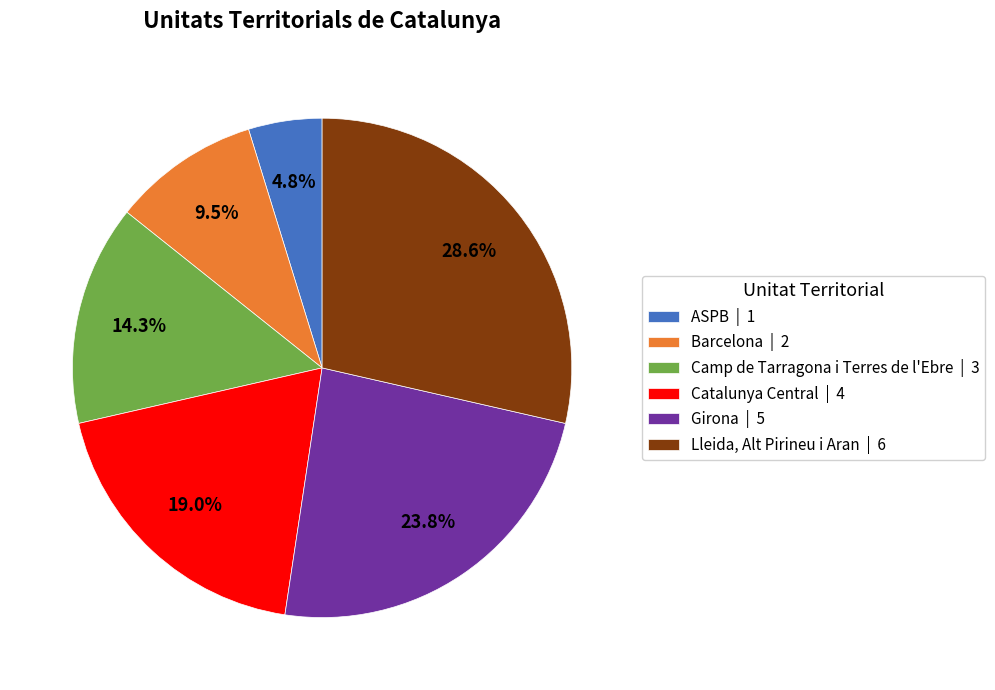

Does Lleida, Alt Pirineu i Aran | 6 account for over 50% of the chart?

No